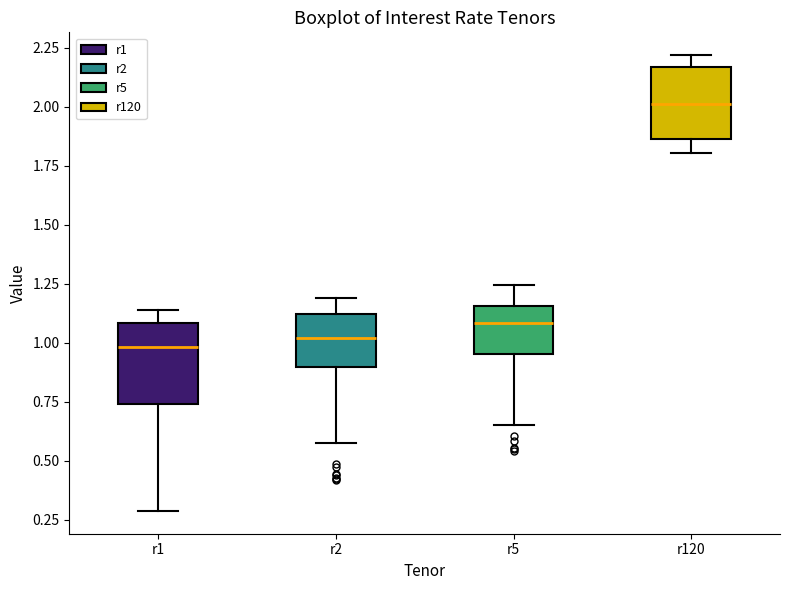

Reading left to right, read every box against the y-axis: the position of its median line, the range the box covers, and the ends of its whiskers. The values are not printed on the chart, so give them approximately, as read against the axis.

r1: median 1.00, box 0.75 to 1.10, whiskers 0.30 to 1.15
r2: median 1.00, box 0.90 to 1.10, whiskers 0.60 to 1.20
r5: median 1.10, box 0.95 to 1.15, whiskers 0.65 to 1.25
r120: median 2.00, box 1.85 to 2.15, whiskers 1.80 to 2.20